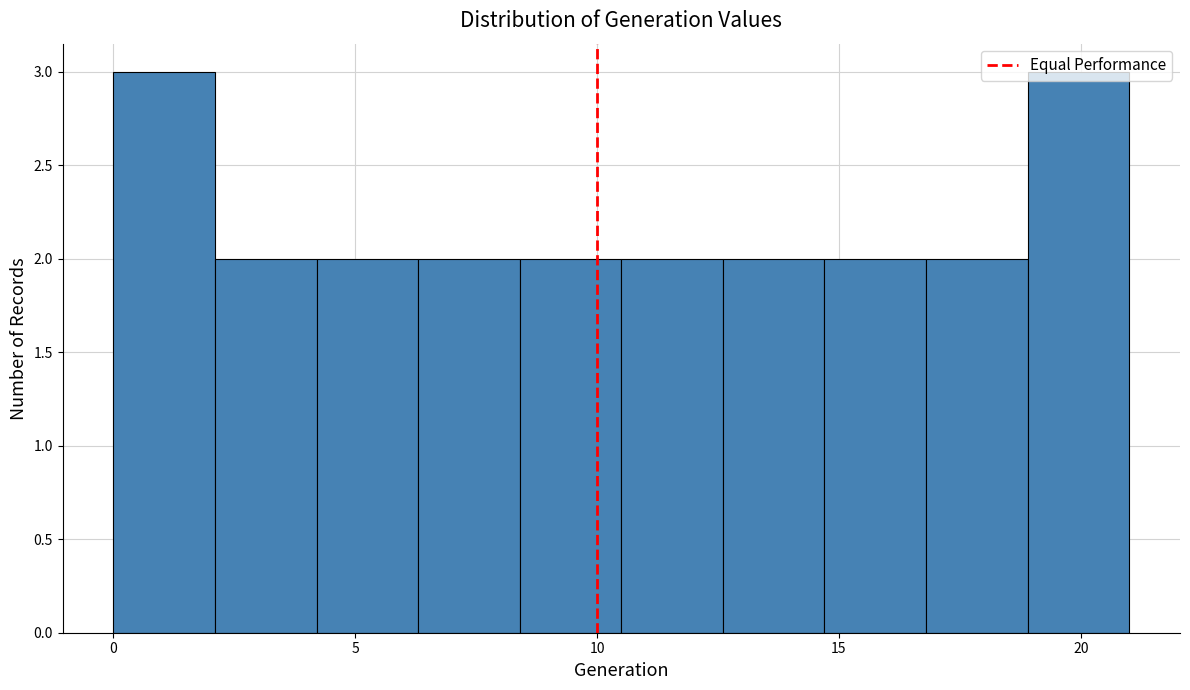

How tall is the bar that spans 18.9 to 21.0 on the x-axis? Neither the bar edges nor the heights are printed on the chart, so give them approximately, as read against the axes.

3